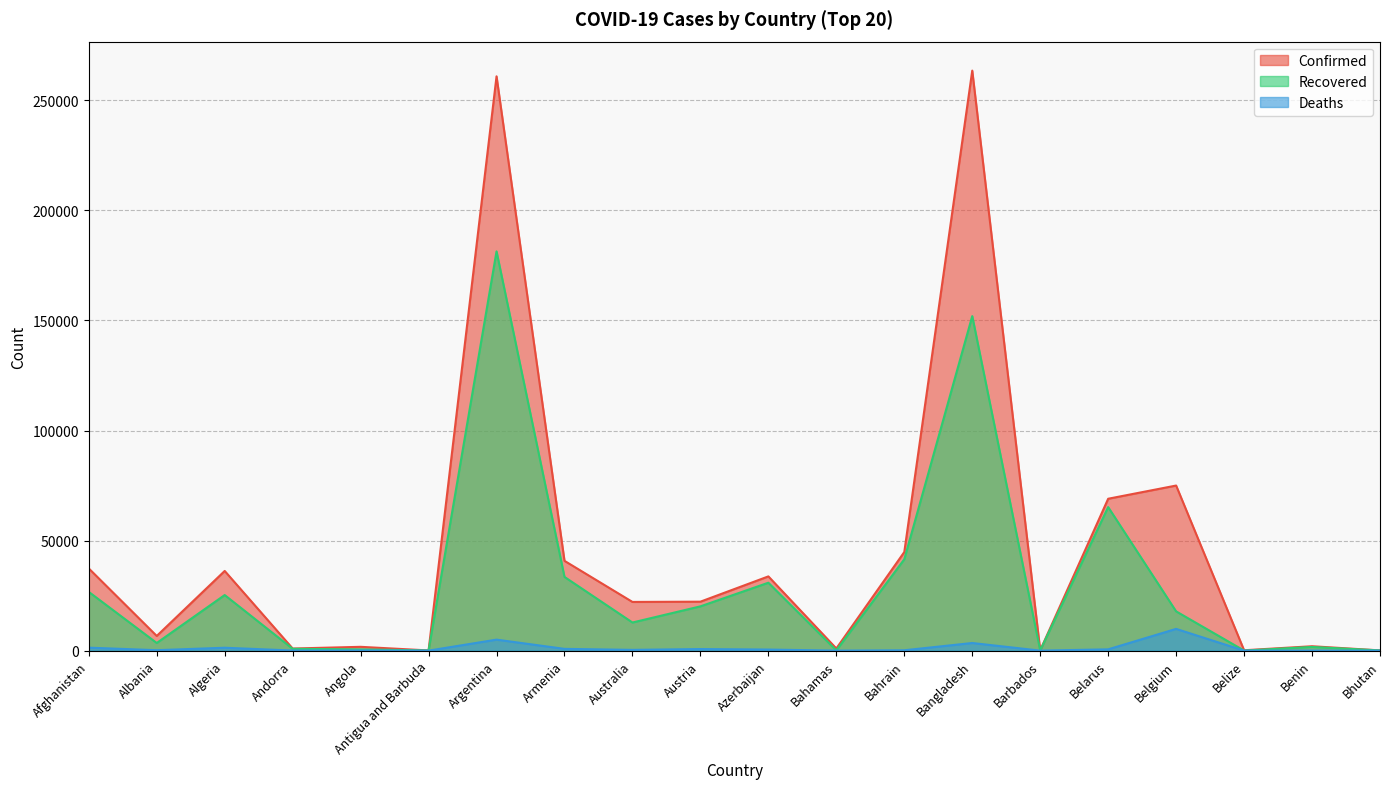

Reading left to right, extract all data points from this chart.

Confirmed: Afghanistan=37345	Albania=6676	Algeria=36204	Andorra=963	Angola=1735	Antigua and Barbuda=92	Argentina=260911	Armenia=40794	Australia=22127	Austria=22245	Azerbaijan=33731	Bahamas=989	Bahrain=44804	Bangladesh=263503	Barbados=143	Belarus=69005	Belgium=75008	Belize=177	Benin=2001	Bhutan=113
Recovered: Afghanistan=26694	Albania=3480	Algeria=25263	Andorra=839	Angola=575	Antigua and Barbuda=76	Argentina=181389	Armenia=33492	Australia=12779	Austria=20123	Azerbaijan=30856	Bahamas=116	Bahrain=41504	Bangladesh=151972	Barbados=112	Belarus=65219	Belgium=17841	Belize=32	Benin=1681	Bhutan=97
Deaths: Afghanistan=1354	Albania=205	Algeria=1322	Andorra=52	Angola=80	Antigua and Barbuda=3	Argentina=5004	Armenia=806	Australia=352	Austria=723	Azerbaijan=495	Bahamas=15	Bahrain=165	Bangladesh=3471	Barbados=7	Belarus=592	Belgium=9885	Belize=2	Benin=38	Bhutan=0